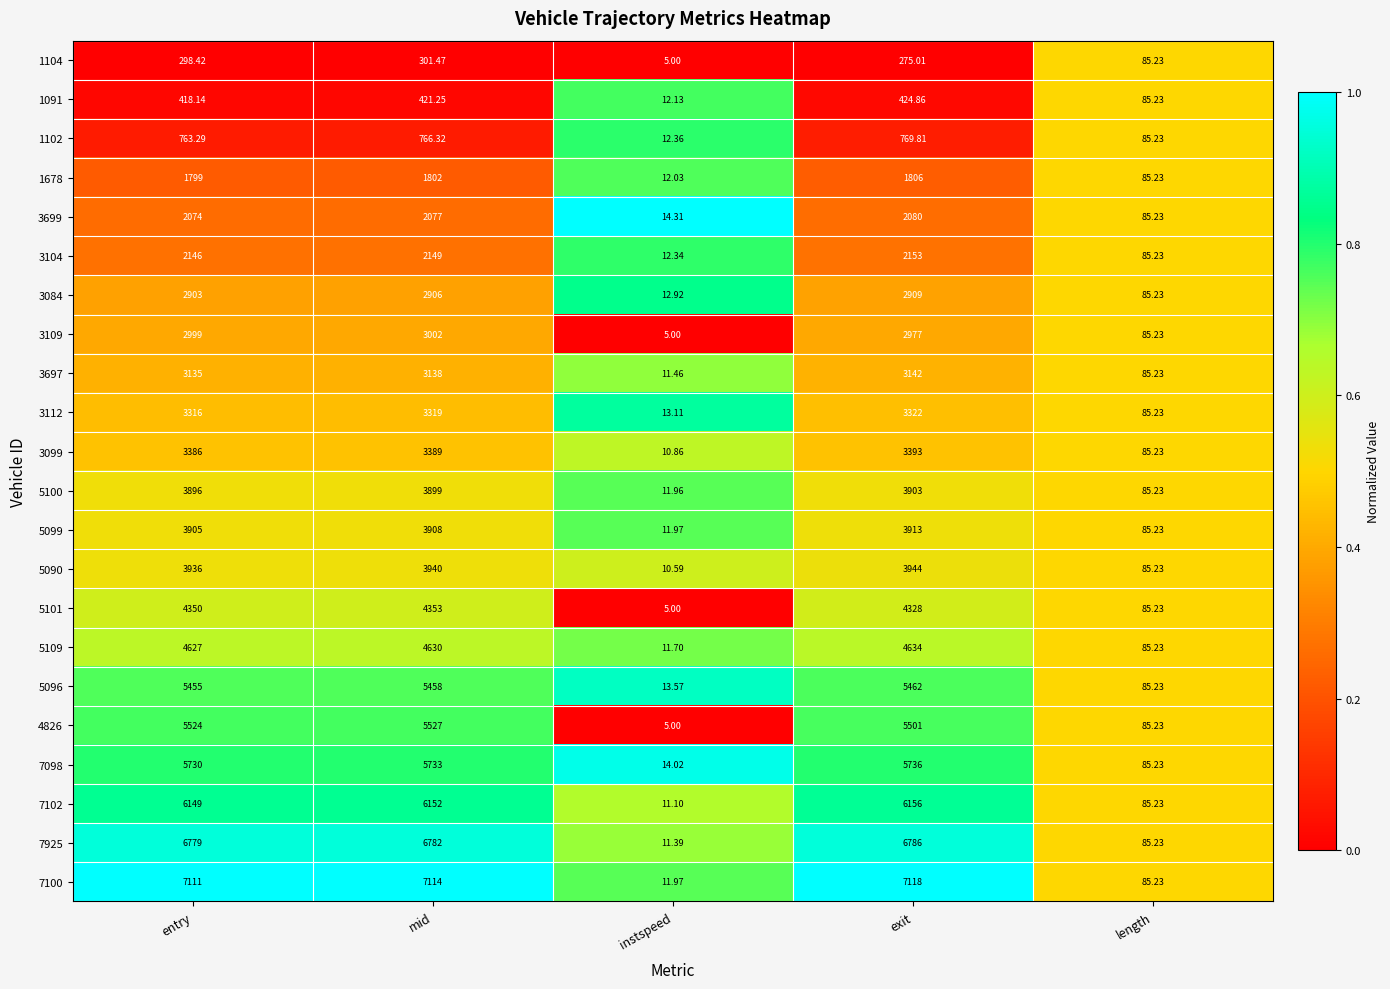

Where is 3109 nearest to the value 1503?

length